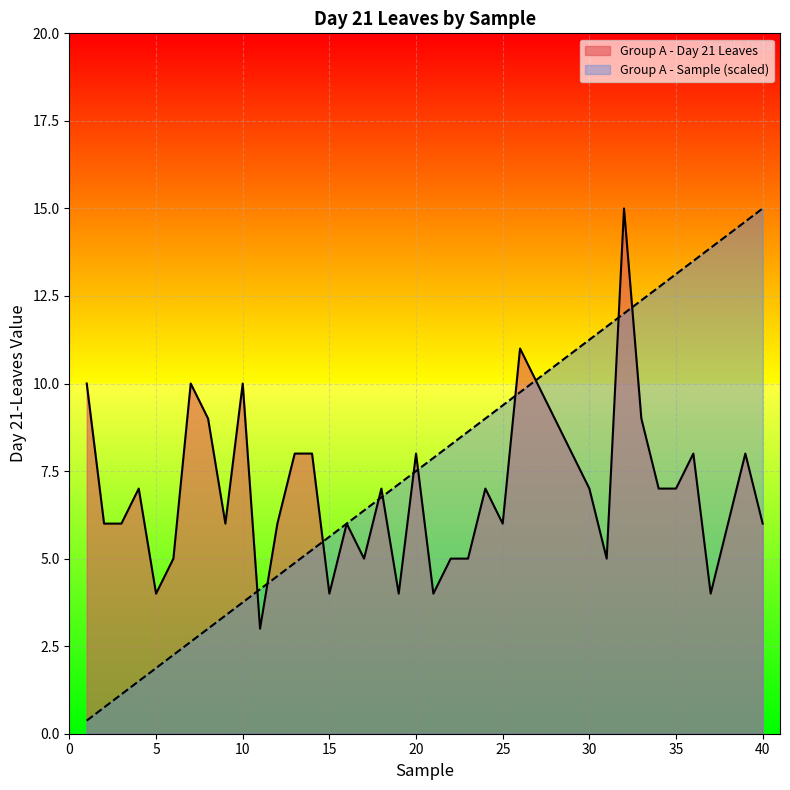

At which label is Group A - Sample closest to 7?

19